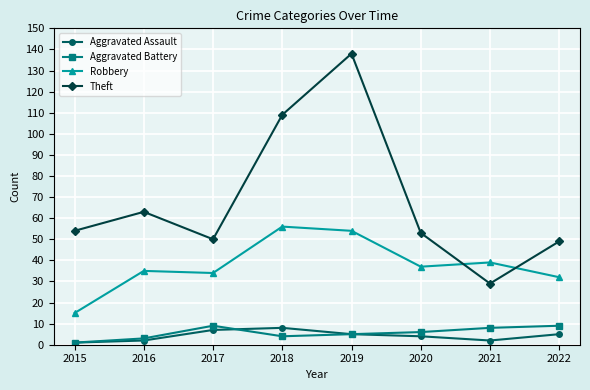

Which series changed the most between 2019 and 2022?

Theft